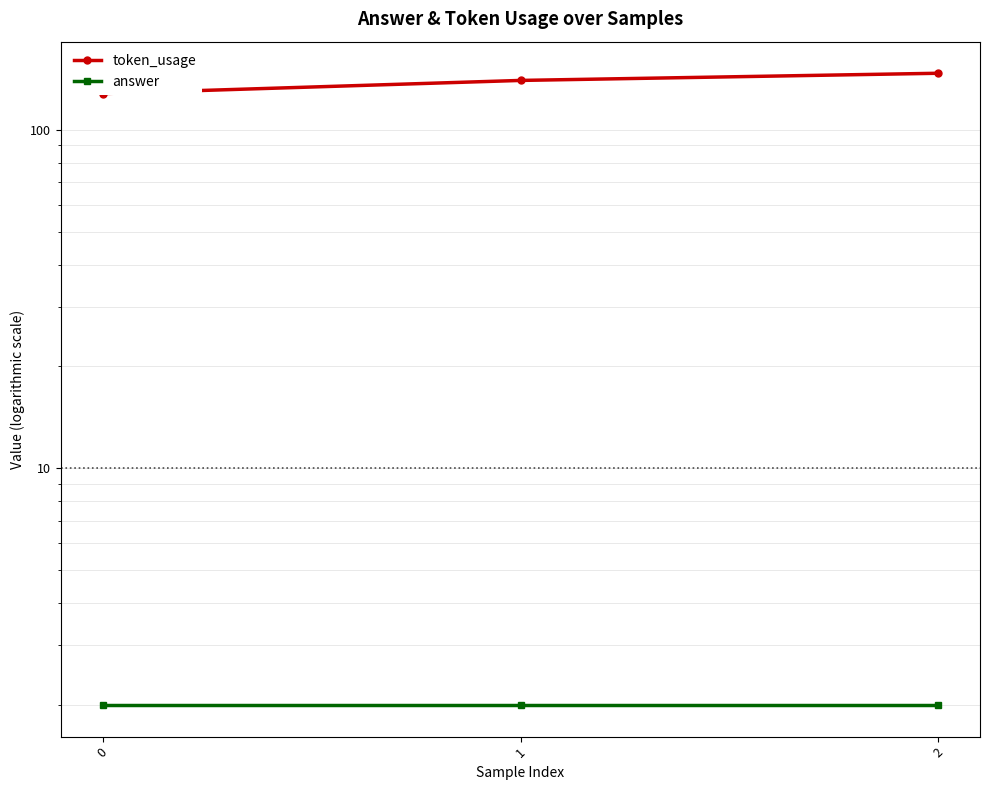

What is the sum of all answer values?

6